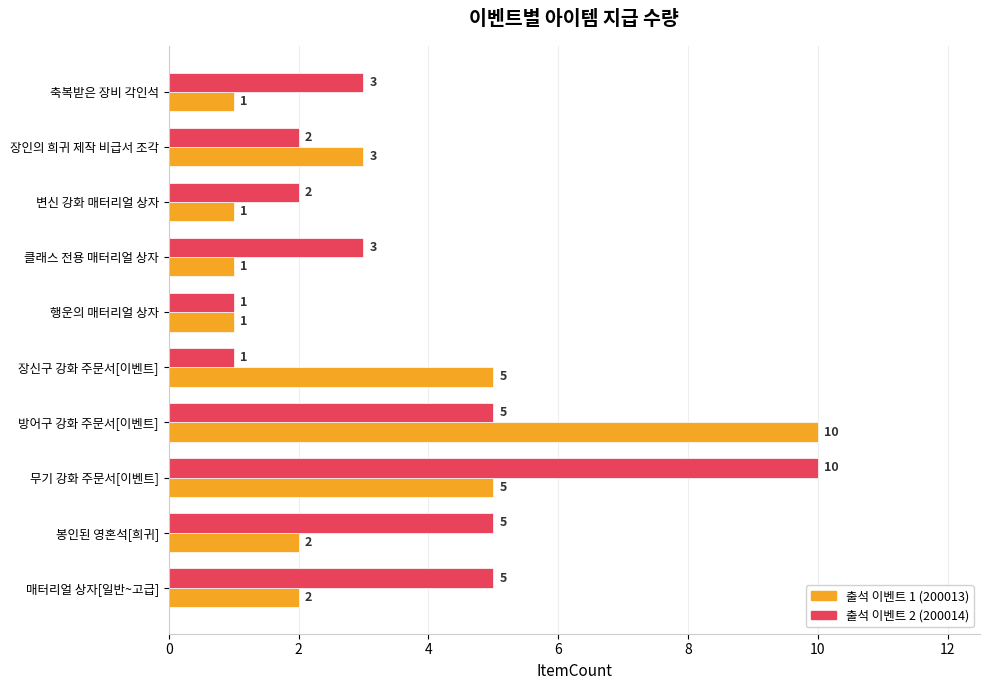

At 무기 강화 주문서[이벤트], list the series in order from smallest to largest.

출석 이벤트 1 (200013), 출석 이벤트 2 (200014)